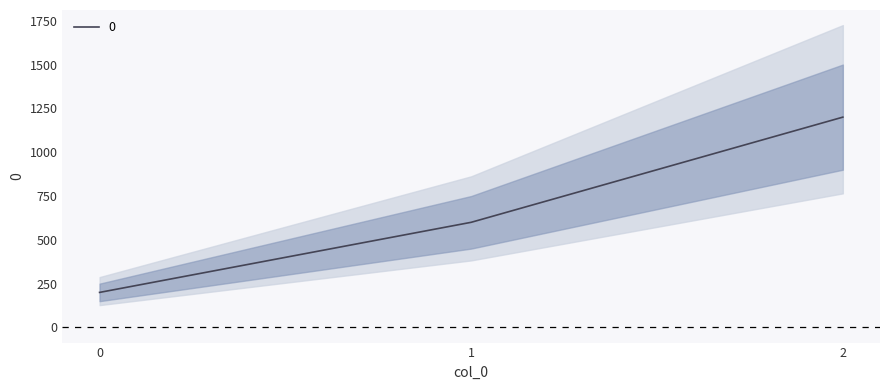

What is the sum of all values?

2000